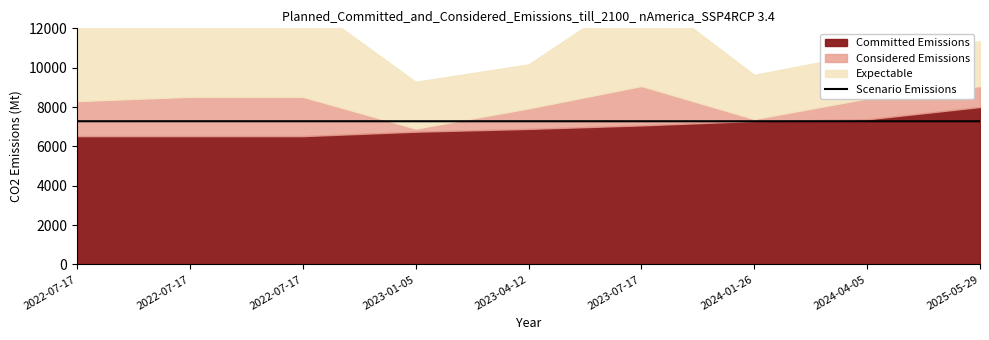

Where is the data nearest to the value 7276?

2024-01-26